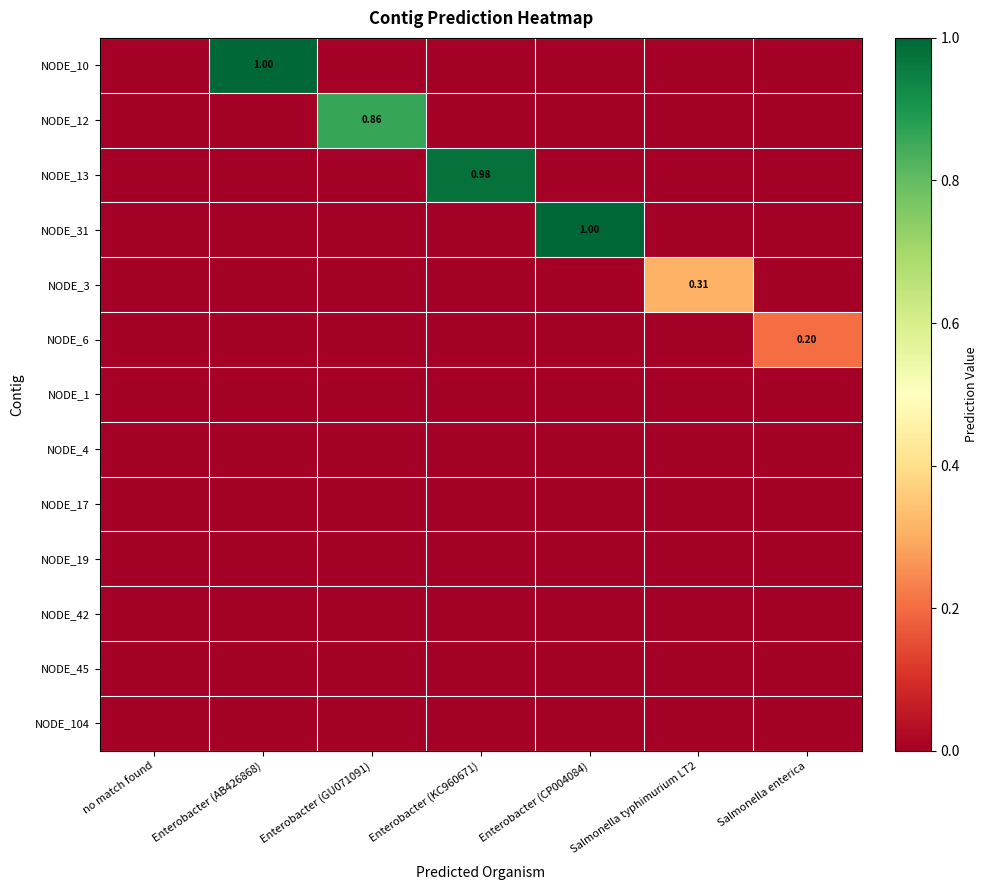

What is the greatest value displayed?

1.0